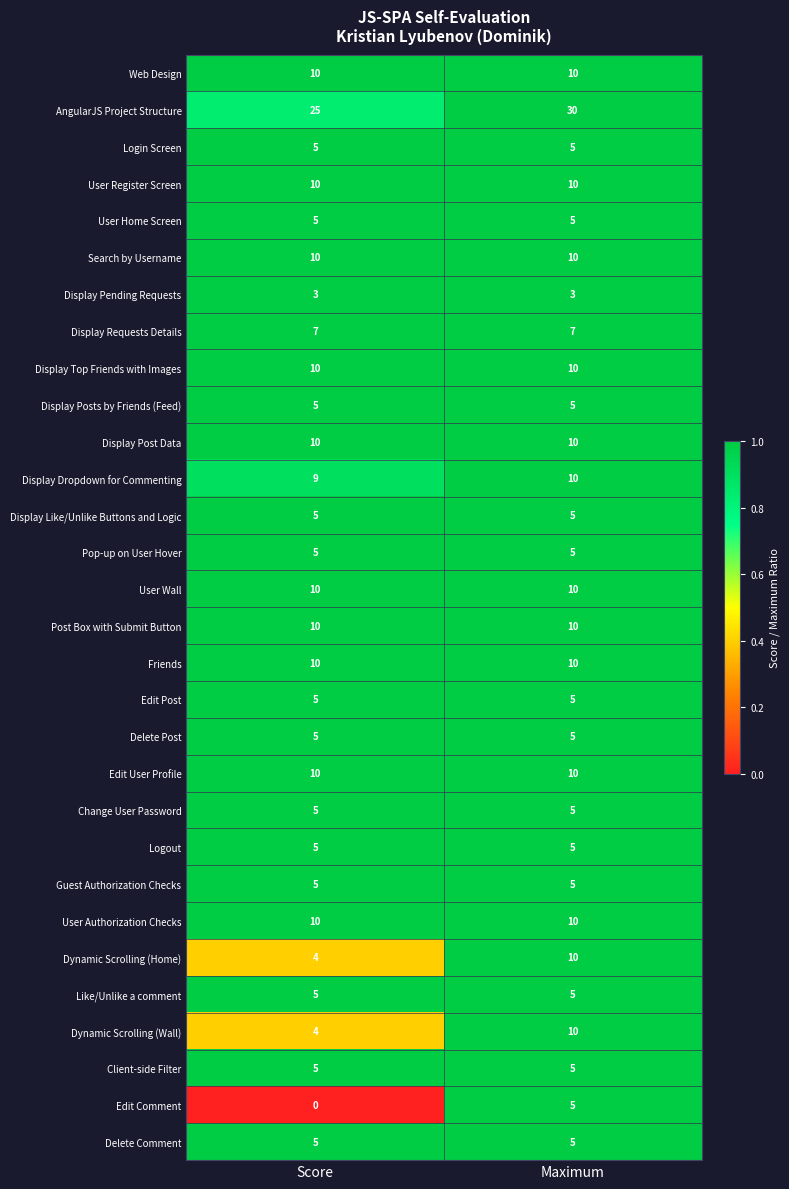

What is the minimum value for Search by Username?

10